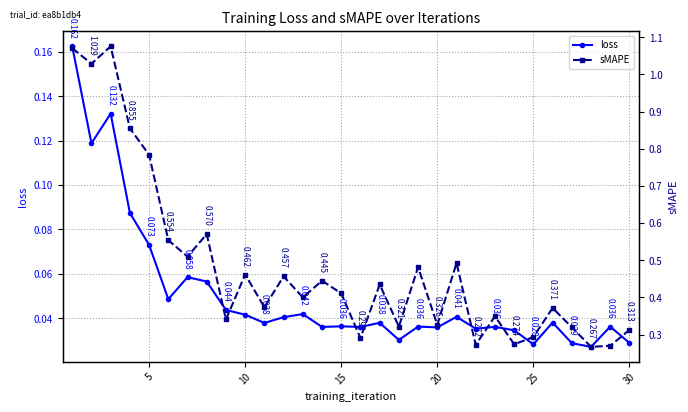

True or false: loss has more than 1 interior local peaks.

True